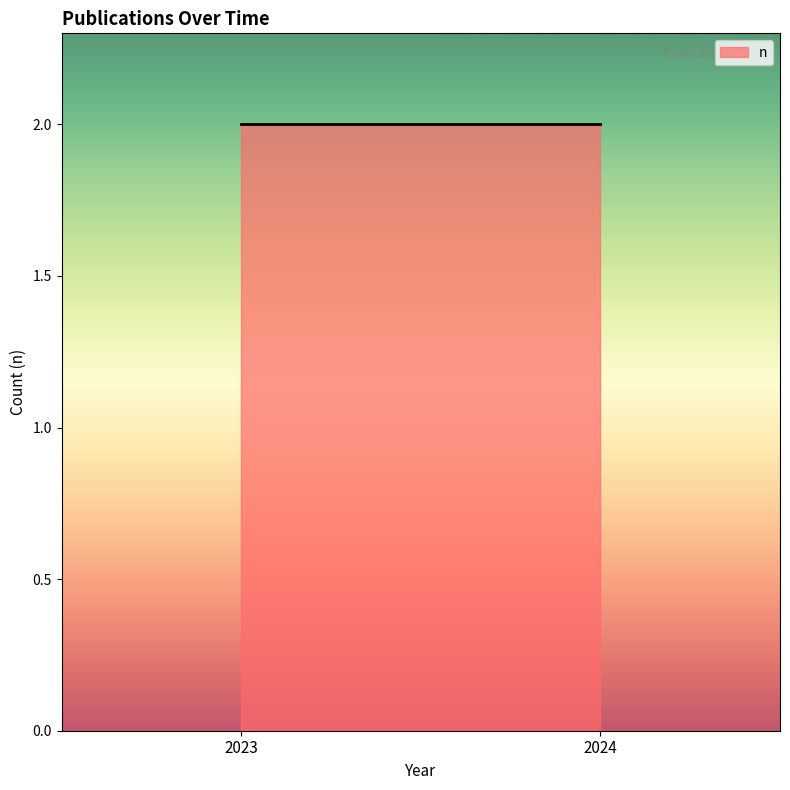

Which has a higher value, 2023 (PLoS ONE) or 2024?

2024